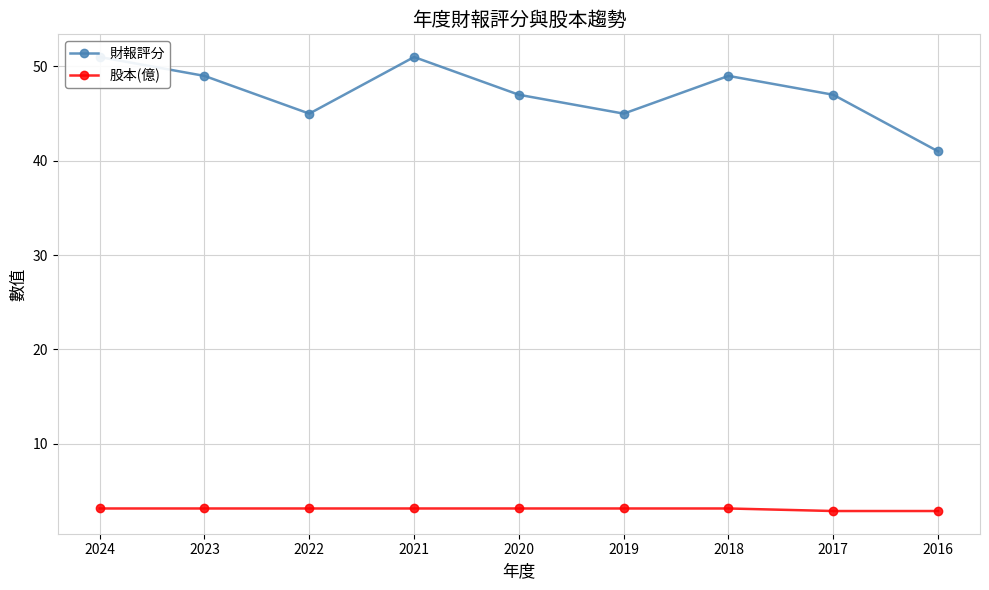

How many series are shown in this chart?

2